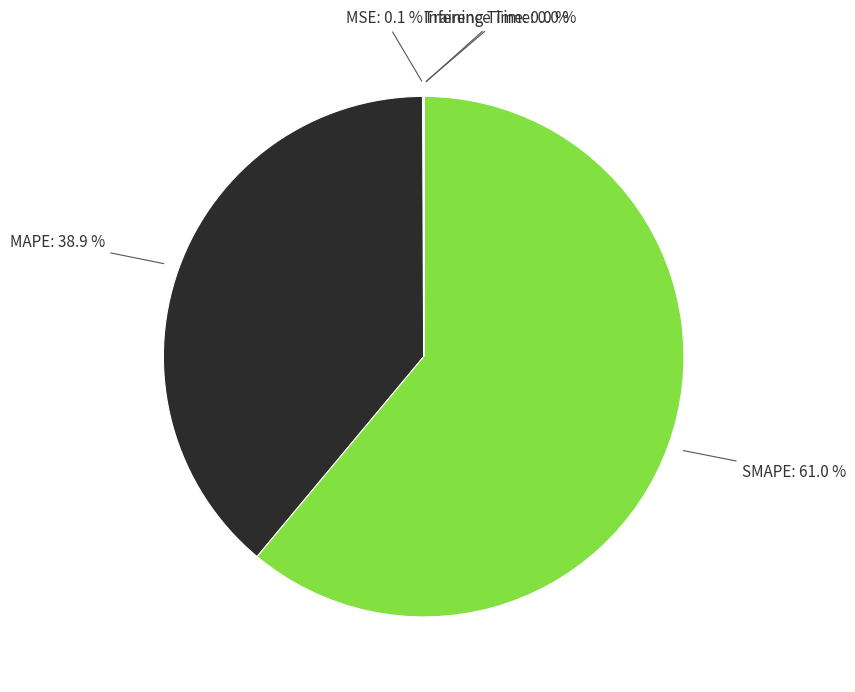

Is there any slice that represents more than half of the pie?

Yes